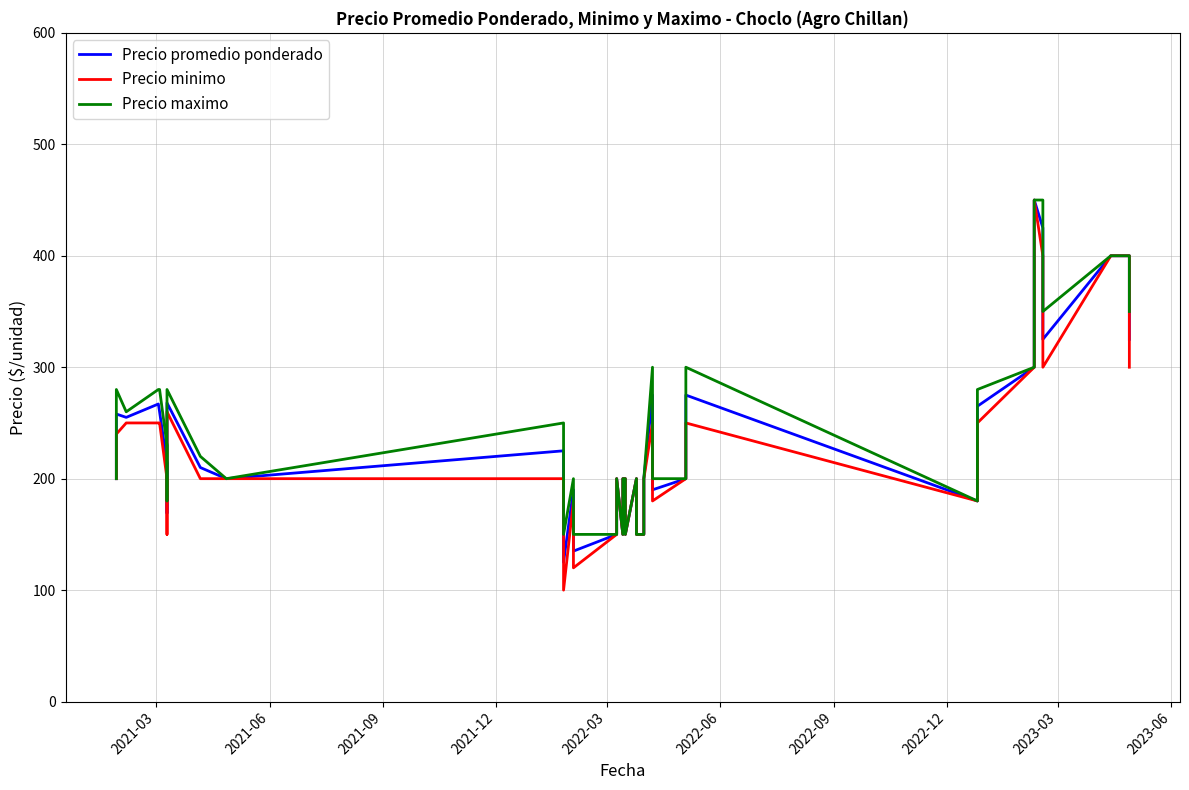

How many lines are shown in the chart?

3